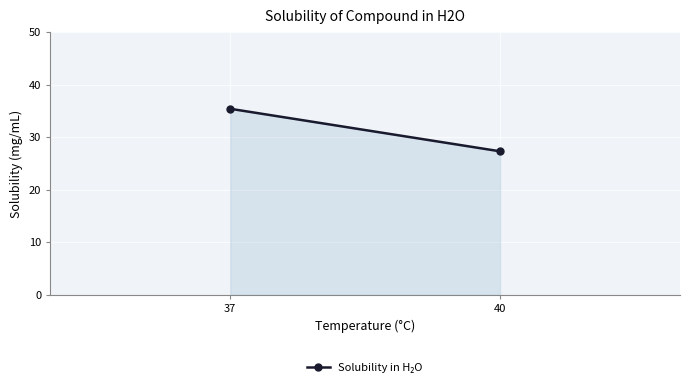

Read the value at 40.

27.3